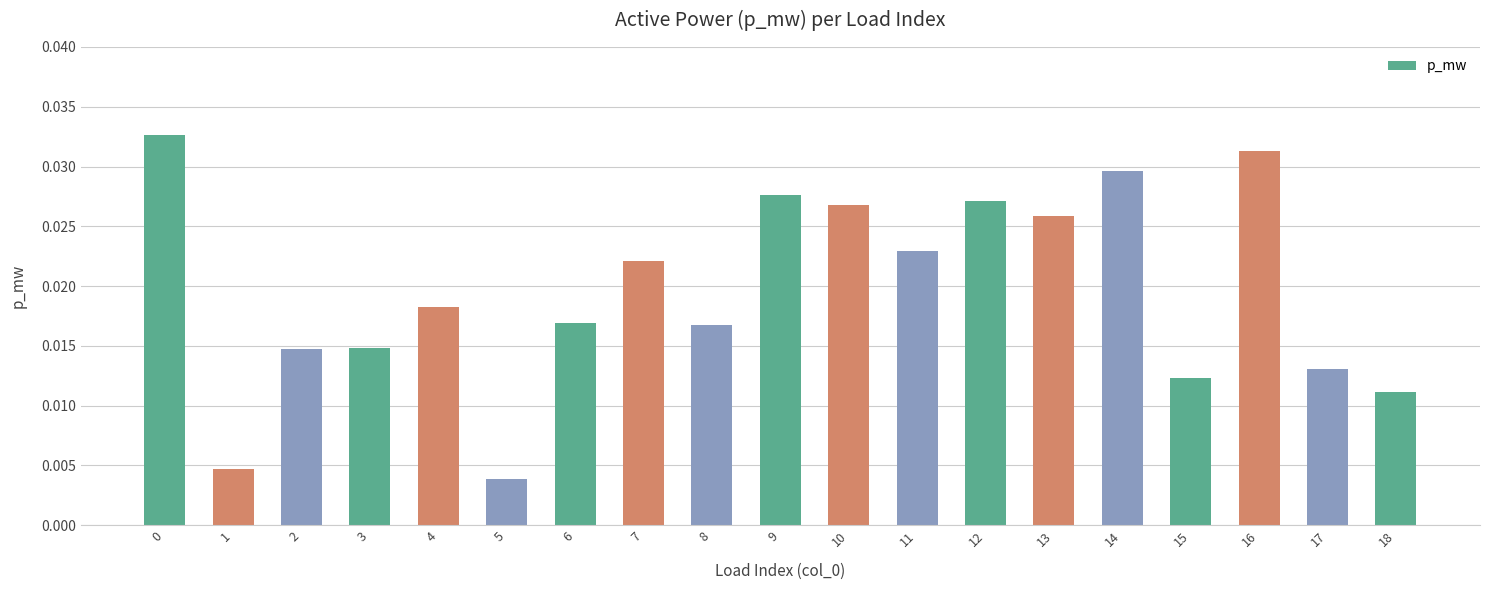

Where is the data nearest to the value 0?

5